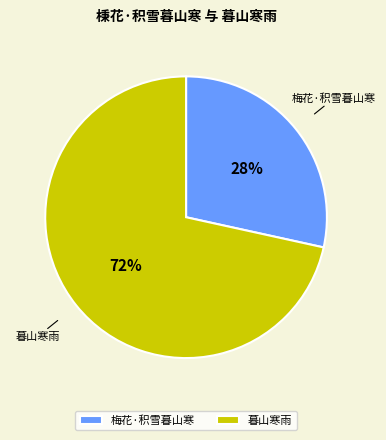

To the nearest percent, what is the average slice percentage?

50%